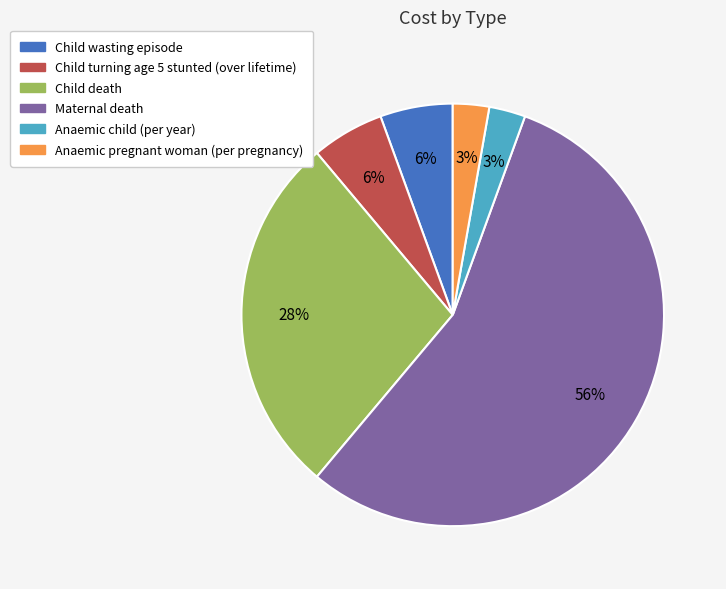

Combined, do Child wasting episode and Child turning age 5 stunted (over lifetime) account for over 50%?

No